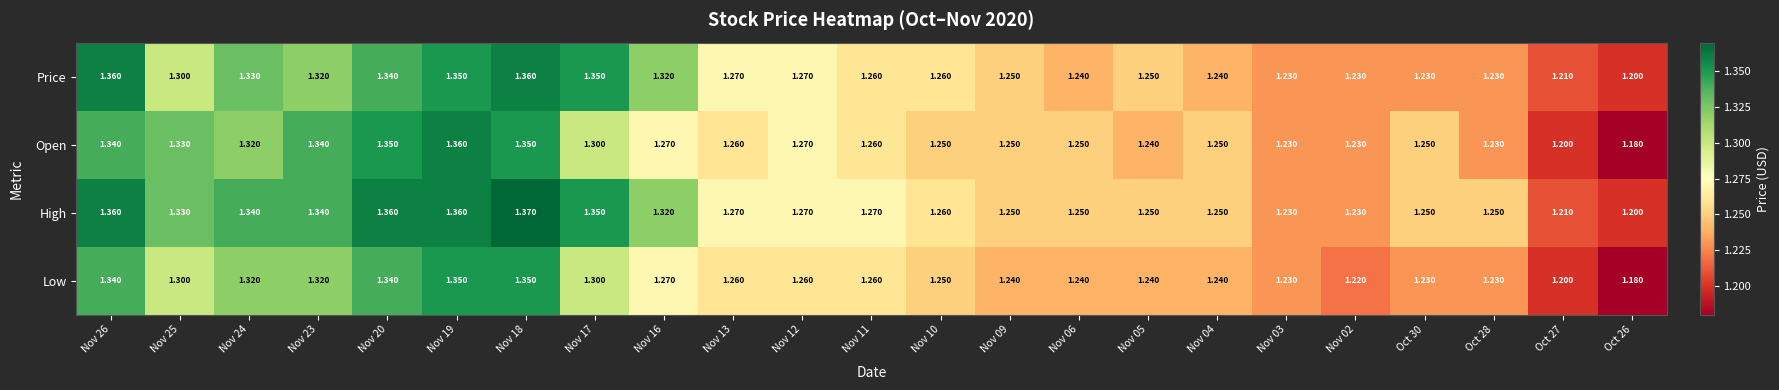

Is the value of Low at Nov 04 greater than the value of High at Nov 13?

No